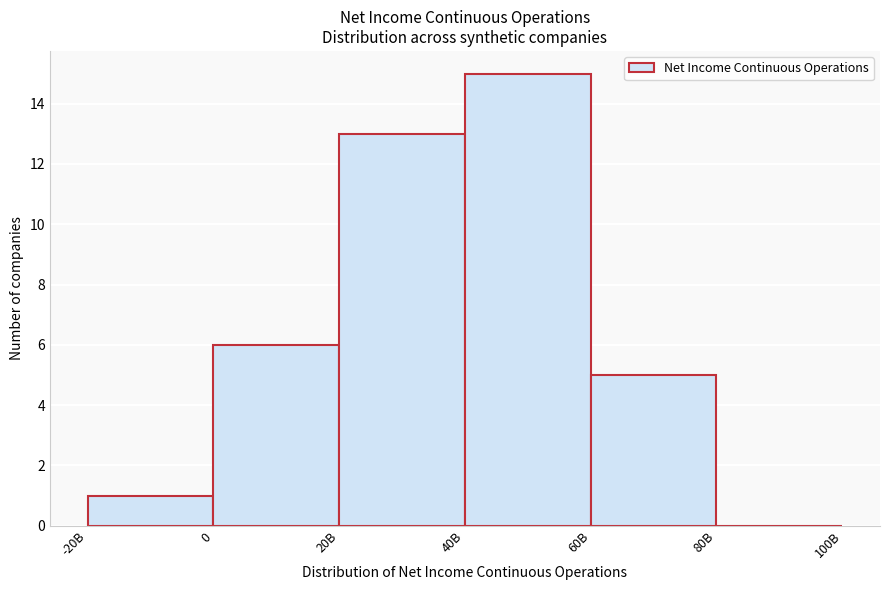

Reading left to right, what are all the values shown in this chart?

-20B=1	0=6	20B=13	40B=15	60B=5	80B=0